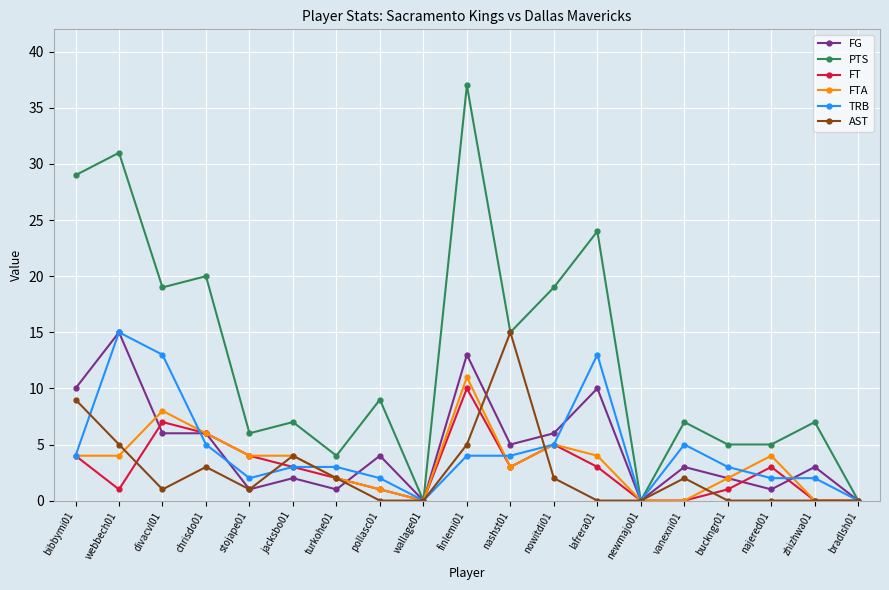

What is the value of the FTA point at the 11th from the left?

3